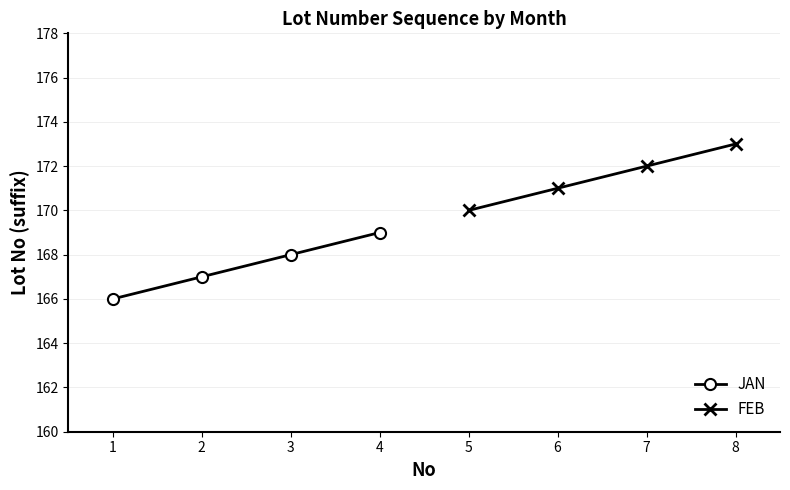

What is the value of the JAN point at the 2nd from the left?

167